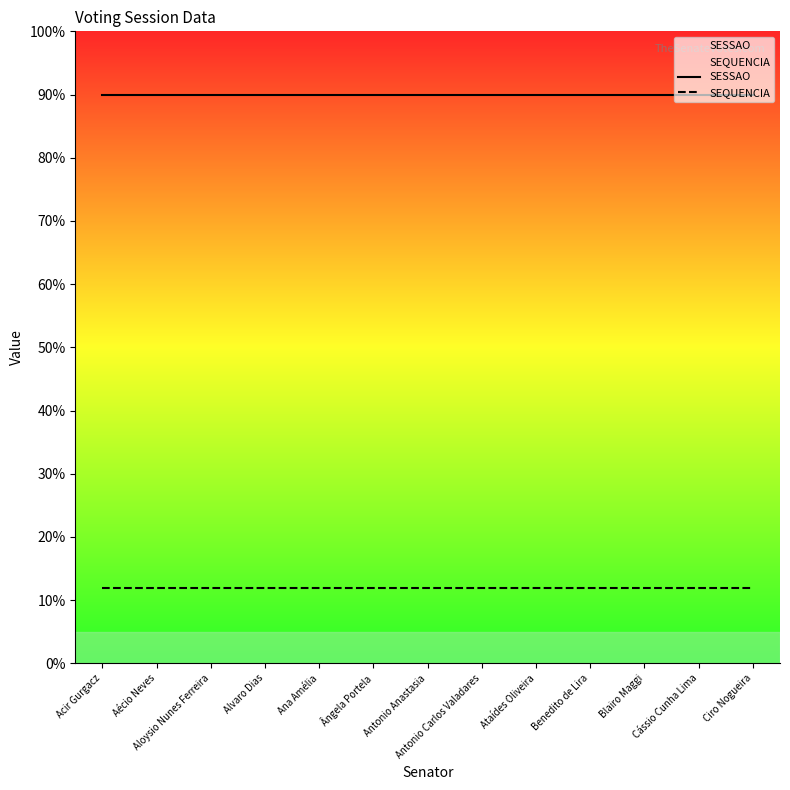

At which category is the sum across all series the highest?

Acir Gurgacz